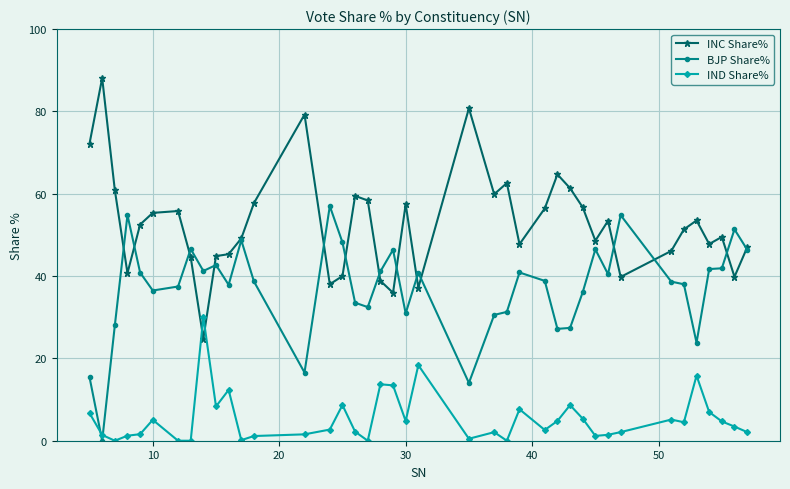

Rank the series by their average value, from highest to lowest.

INC Share%, BJP Share%, IND Share%